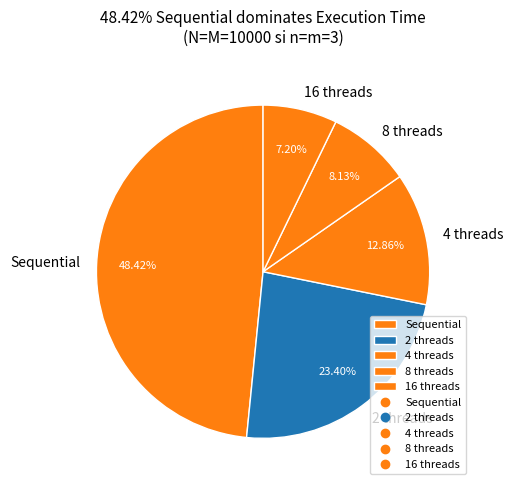

To the nearest percent, what percentage of the pie is 4 threads?

13%